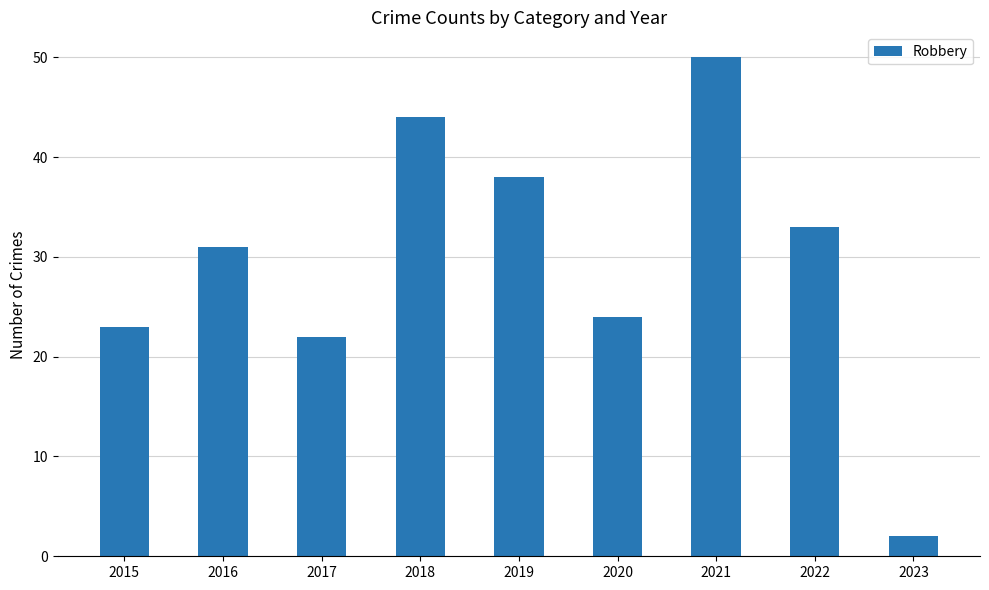

List the labels in order of value, smallest first.

2023, 2017, 2015, 2020, 2016, 2022, 2019, 2018, 2021